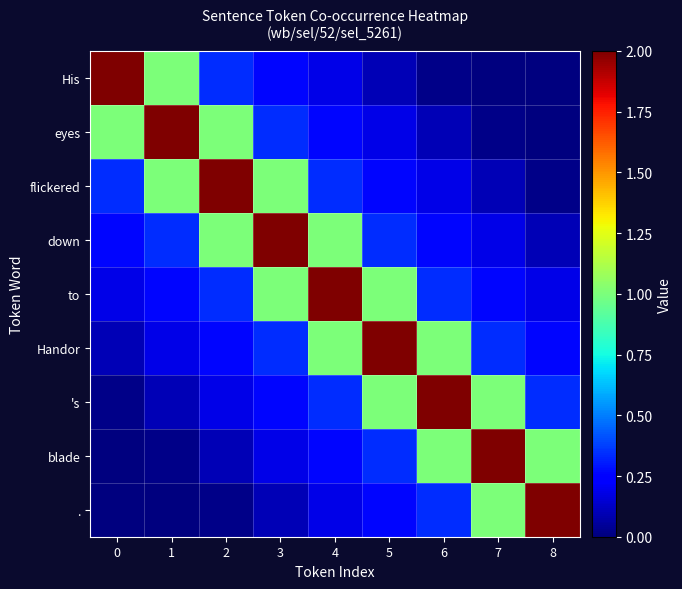

At how many categories does at least one series exceed 0?

9